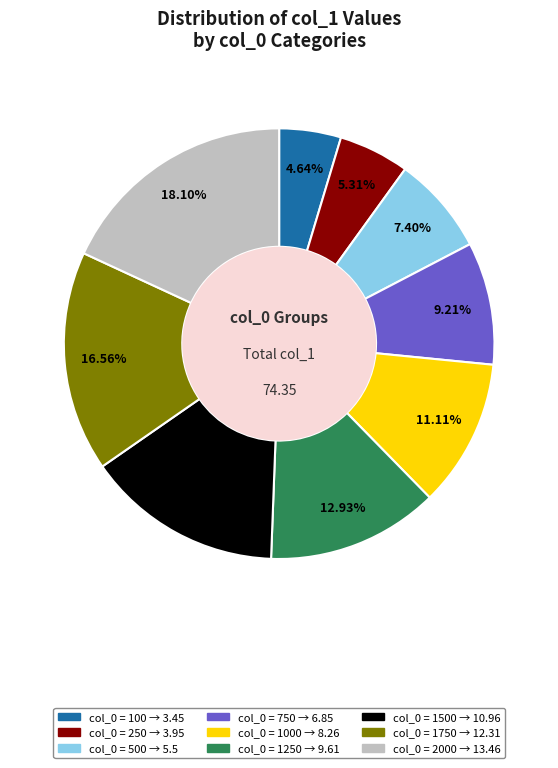

Is there any slice that represents more than half of the pie?

No